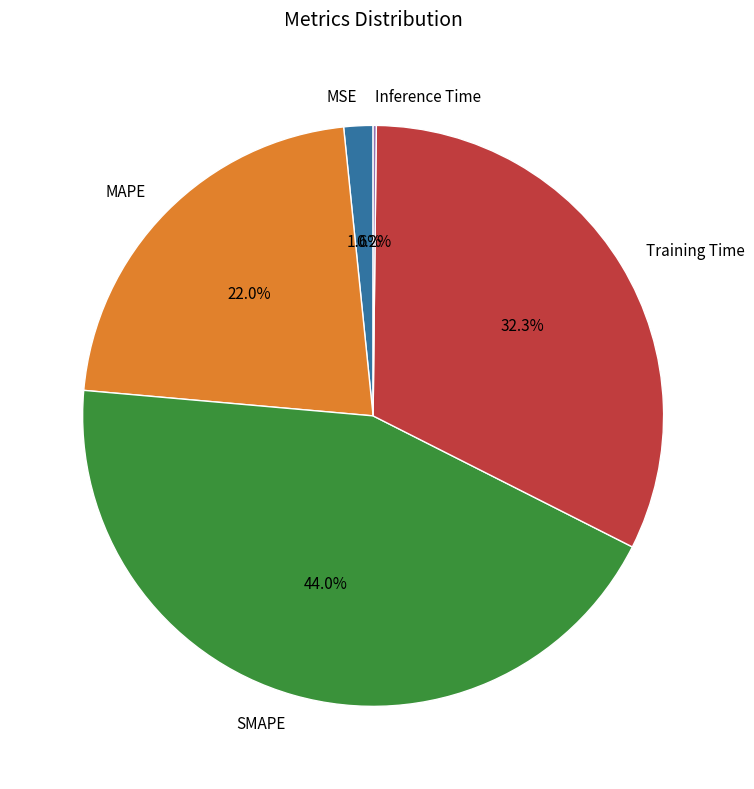

What is the largest slice in the pie chart?

SMAPE